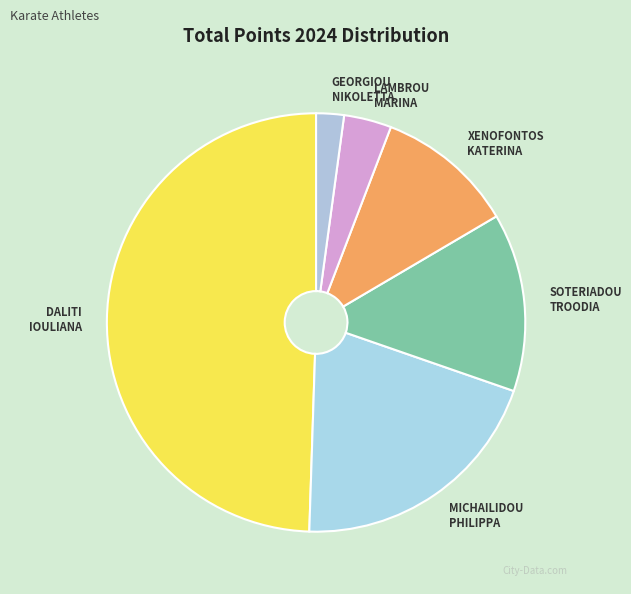

How many segments does this pie chart have?

6